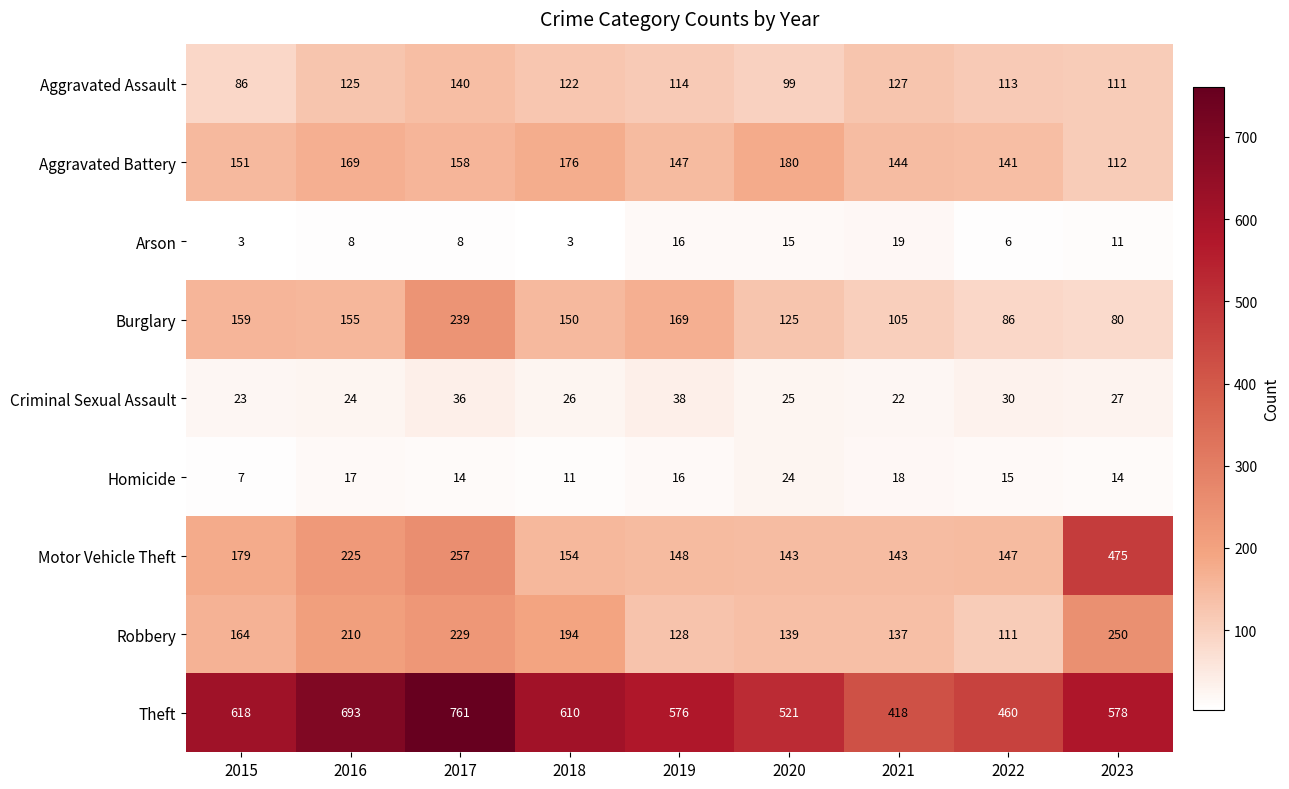

What is the difference between the second highest and minimum values in the Arson series?

13